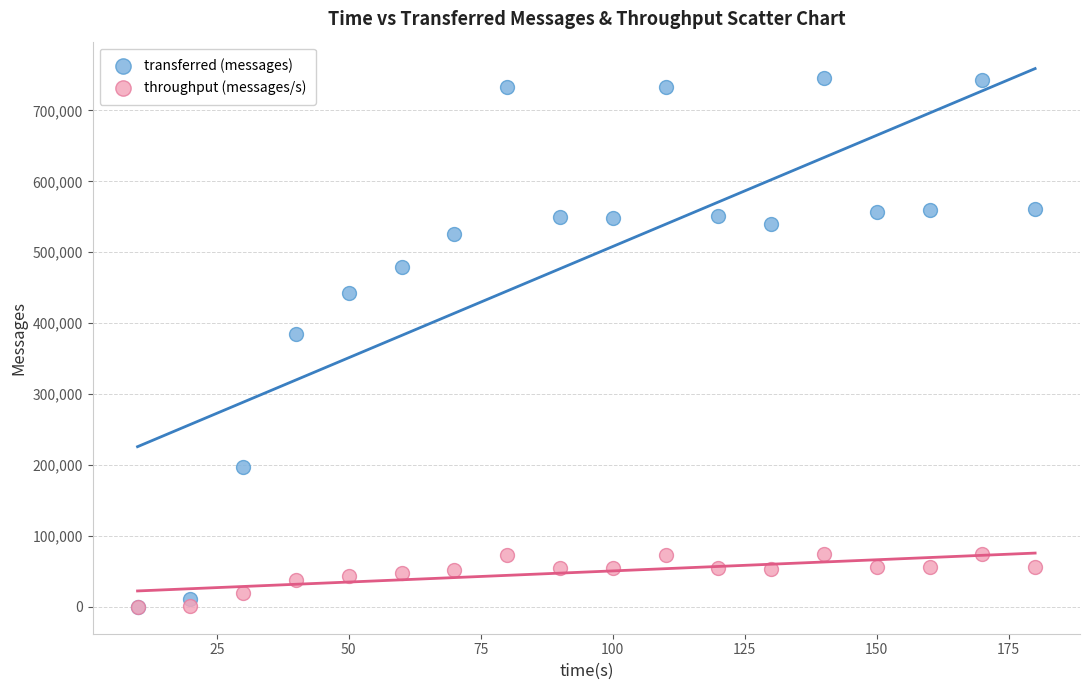

Across all series, what Y value is closest to 373150?

385140